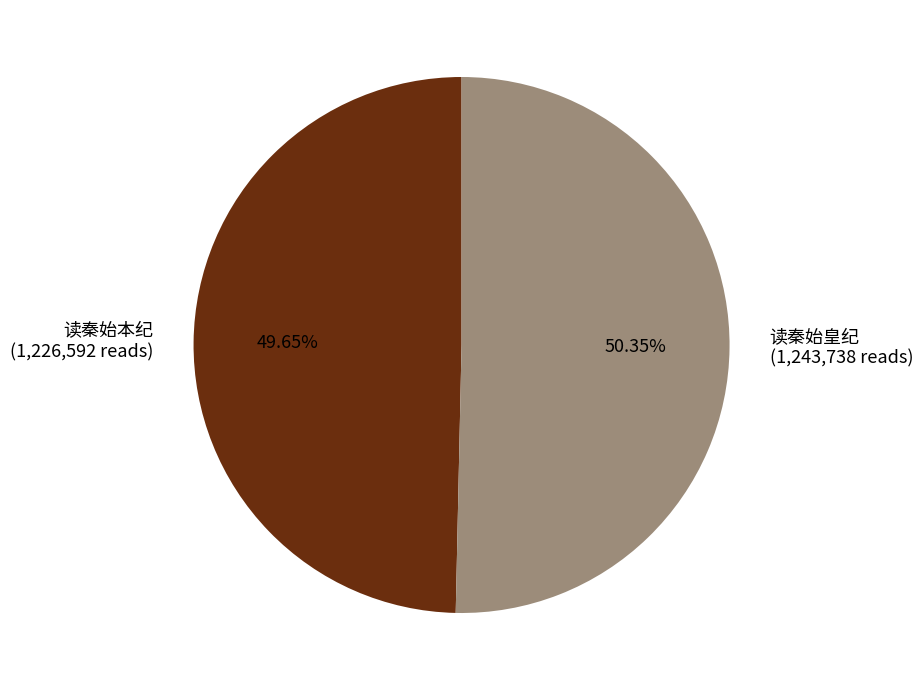

Which has a higher value, 读秦始本纪 (1,226,592 reads) or 读秦始皇纪 (1,243,738 reads)?

读秦始皇纪 (1,243,738 reads)